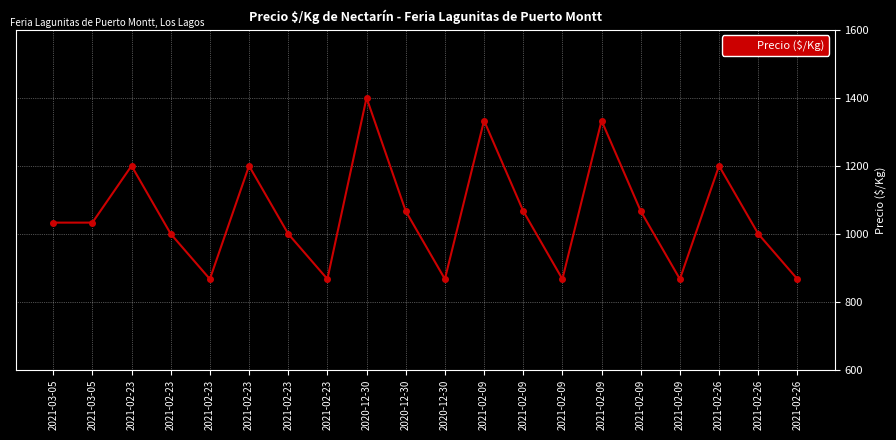

Reading left to right, transcribe all the data shown in this chart.

1033	1033	1200	1000	867	1200	1000	867	1400	1067	867	1333	1067	867	1333	1067	867	1200	1000	867